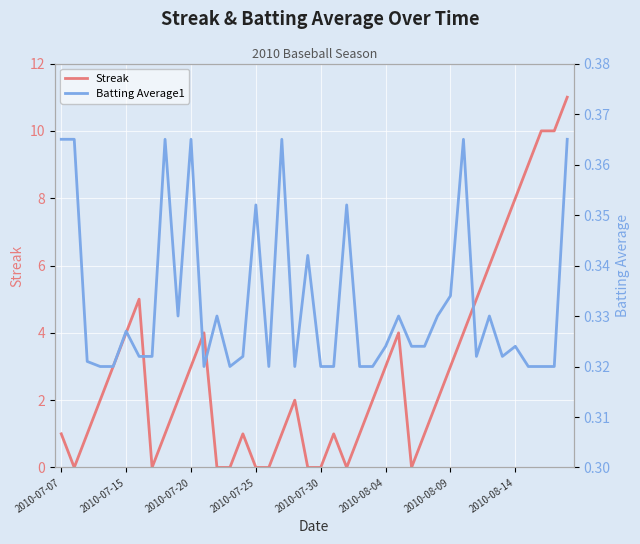

True or false: Streak has a value of 8 at 2010-08-14.

True